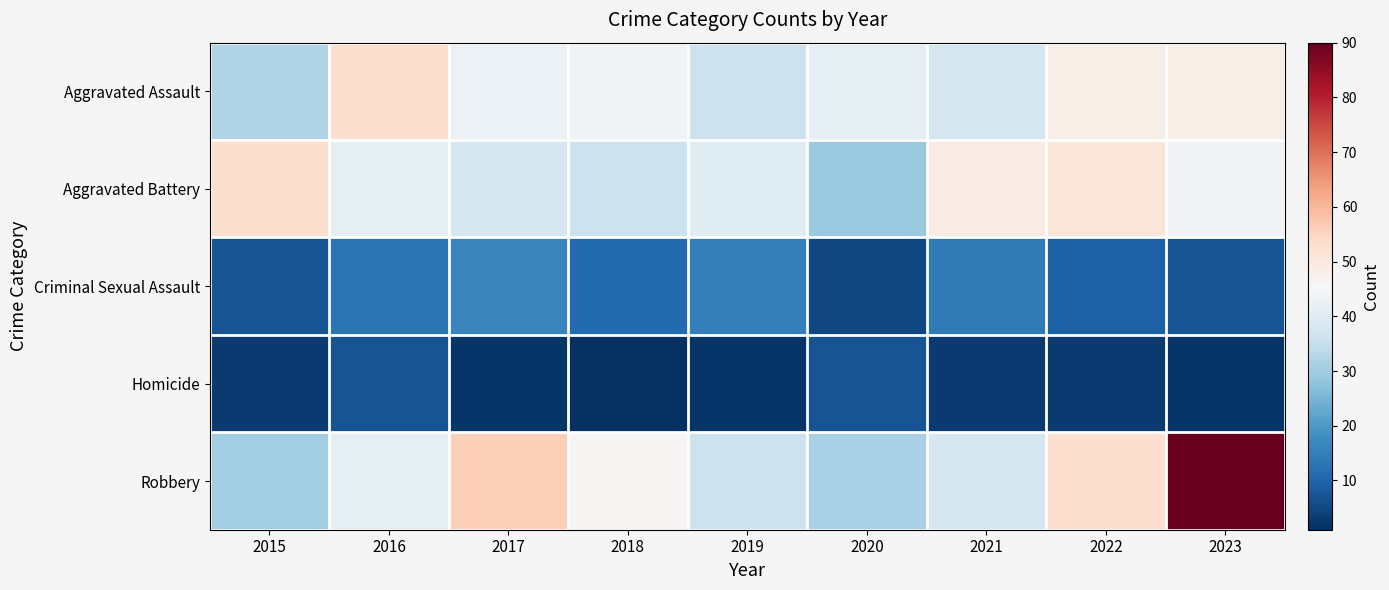

What is the smallest value displayed?

1